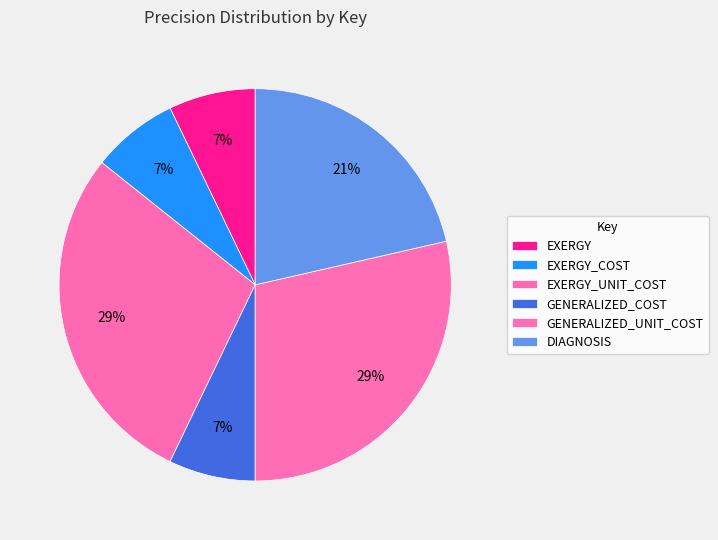

Rank the categories by value from highest to lowest.

EXERGY_UNIT_COST, GENERALIZED_UNIT_COST, DIAGNOSIS, EXERGY, EXERGY_COST, GENERALIZED_COST